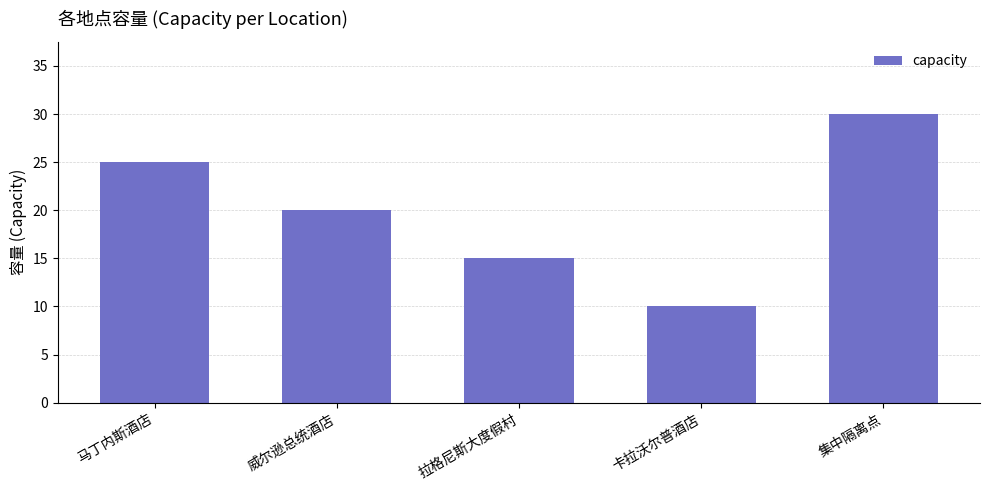

What position from the right is 威尔逊总统酒店?

4